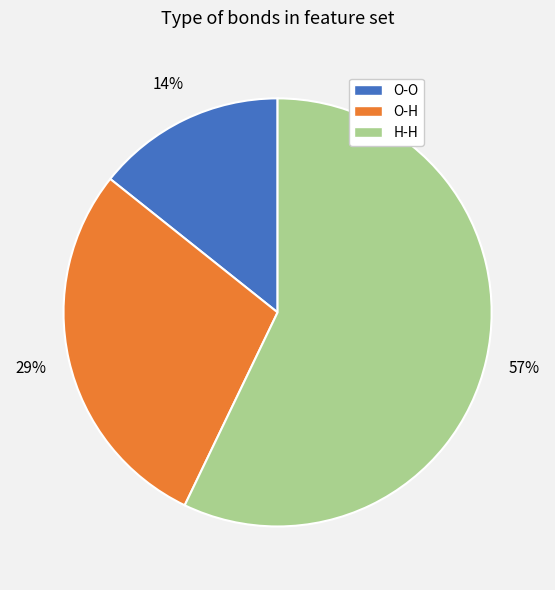

How many slices are in this pie chart?

3